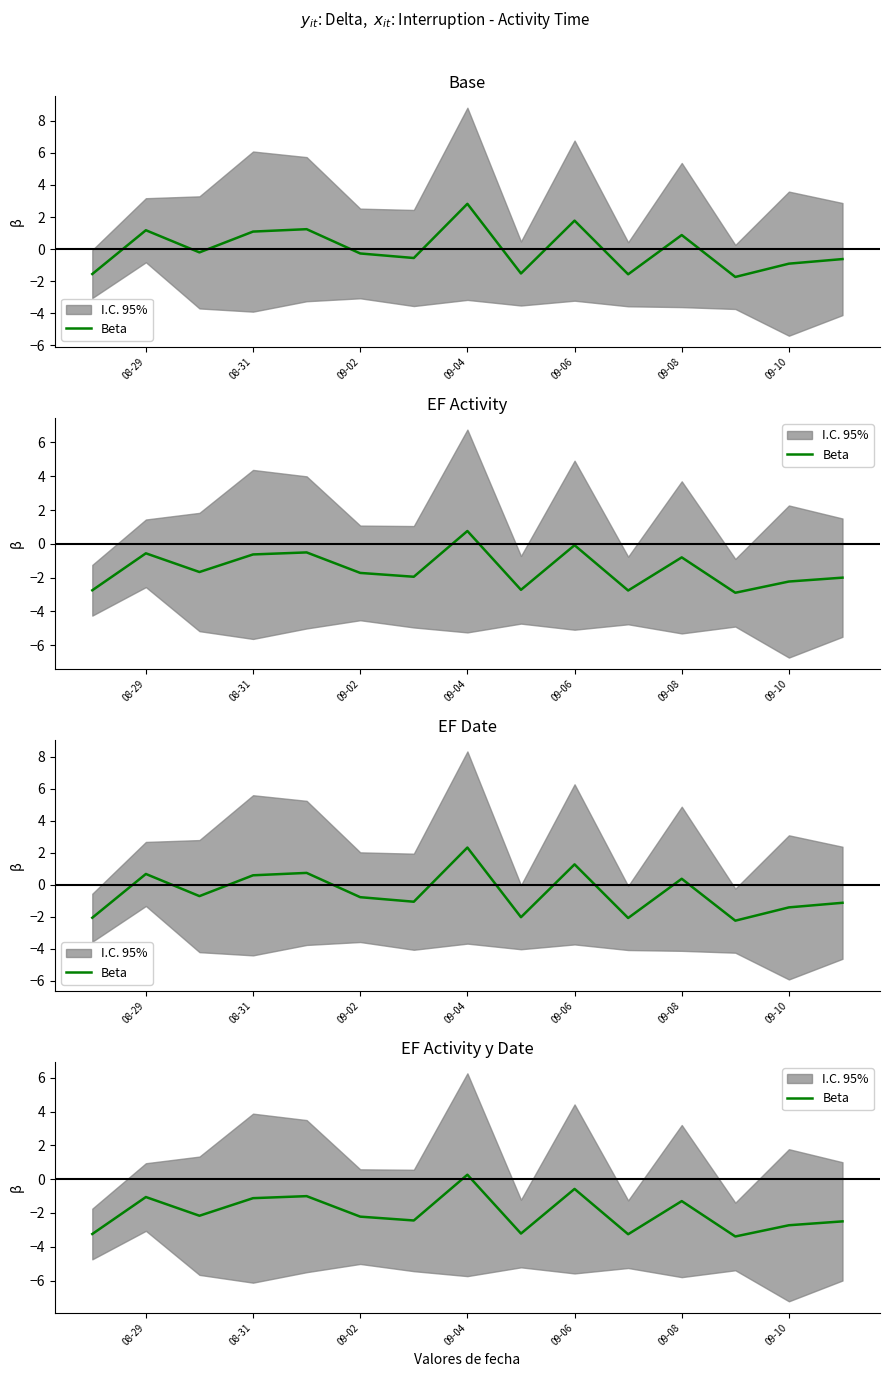

What is the difference between the maximum and second lowest values?

3.5